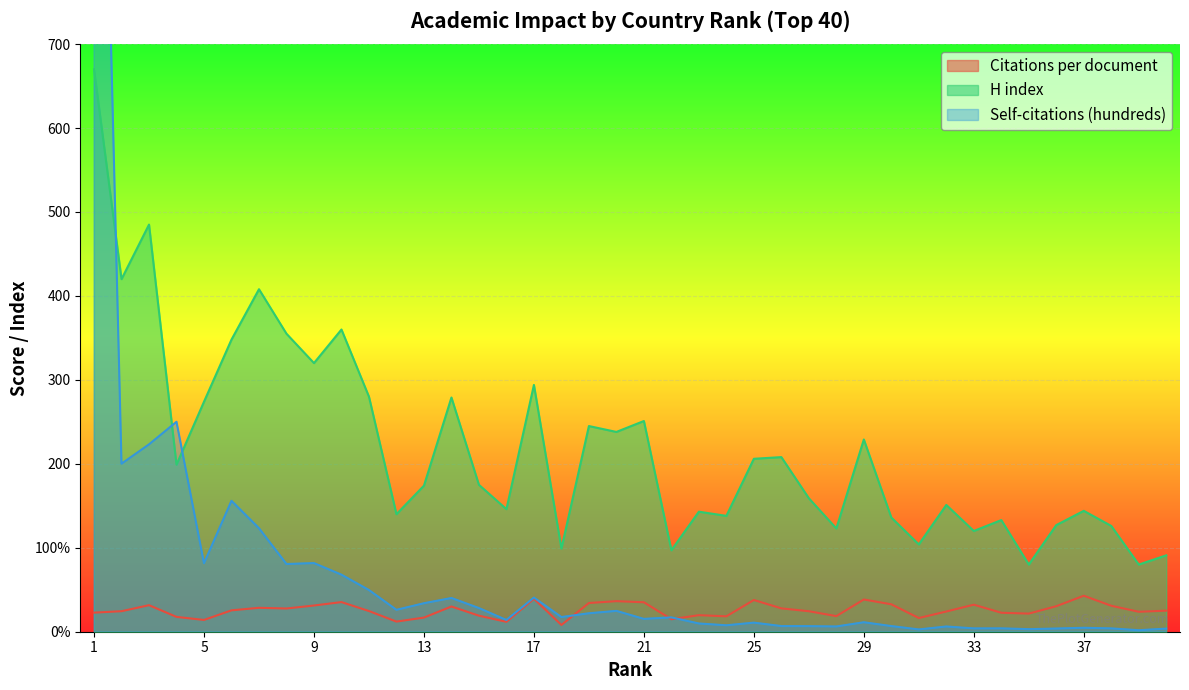

What is the sum of all H index values?

8755.0